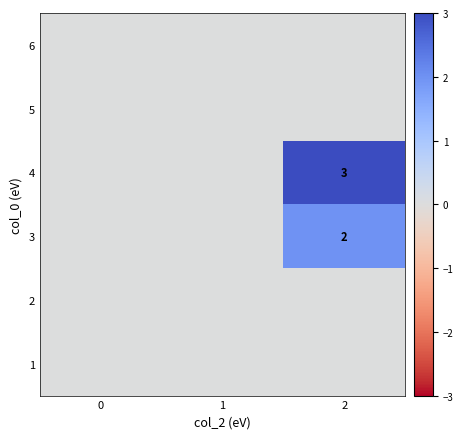

True or false: 4 has a value of 3 at 2.

True